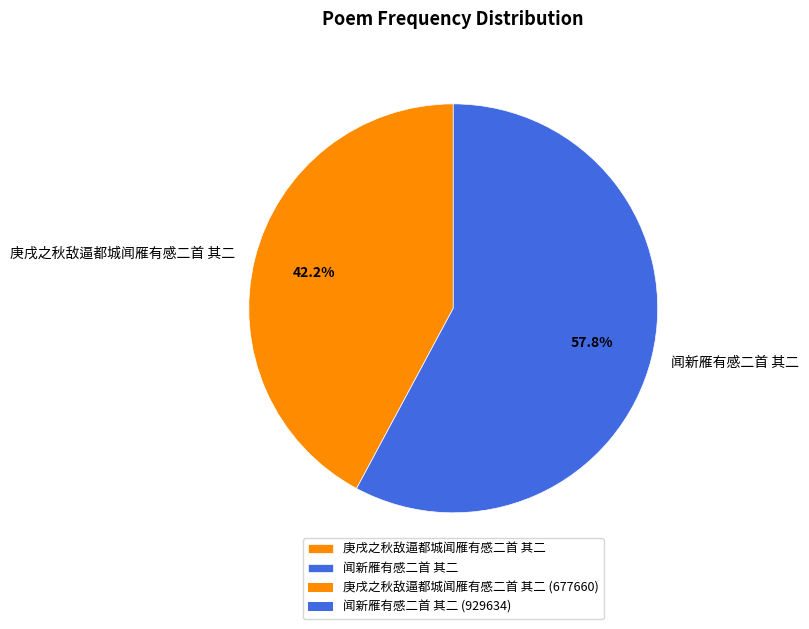

The 庚戌之秋敌逼都城闻雁有感二首 其二 slice represents 42% of the pie. True or false?

True